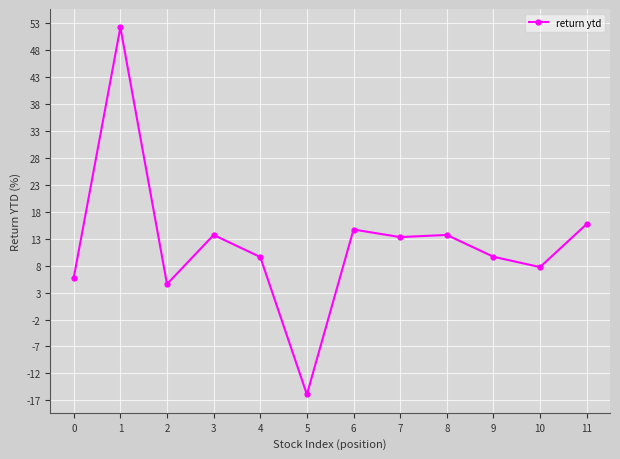

At which category does the data reach its first local peak?

1